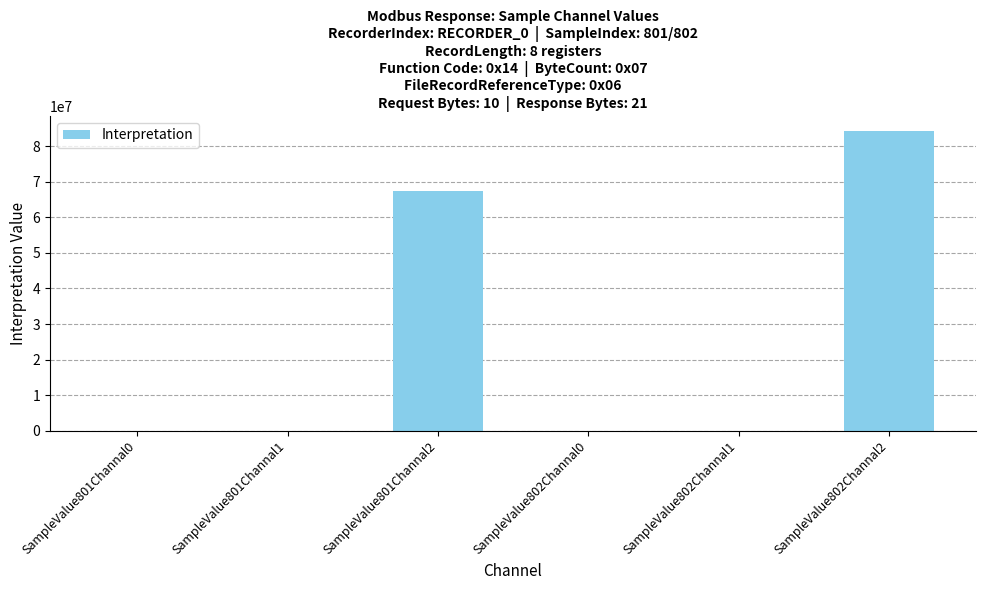

Where is the data nearest to the value 42140548?

SampleValue801Channal2